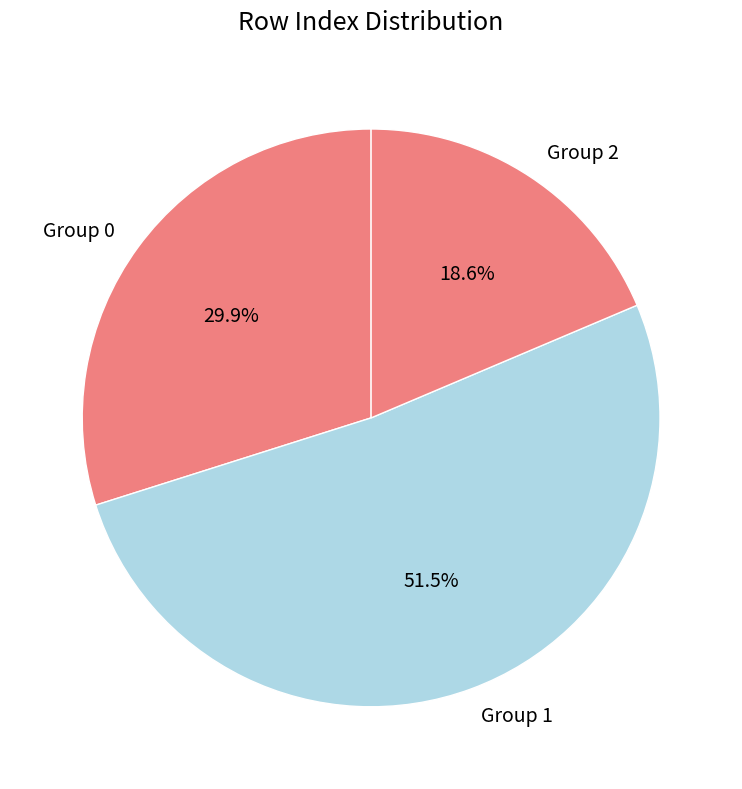

Between Group 1 and Group 0, which is larger?

Group 1